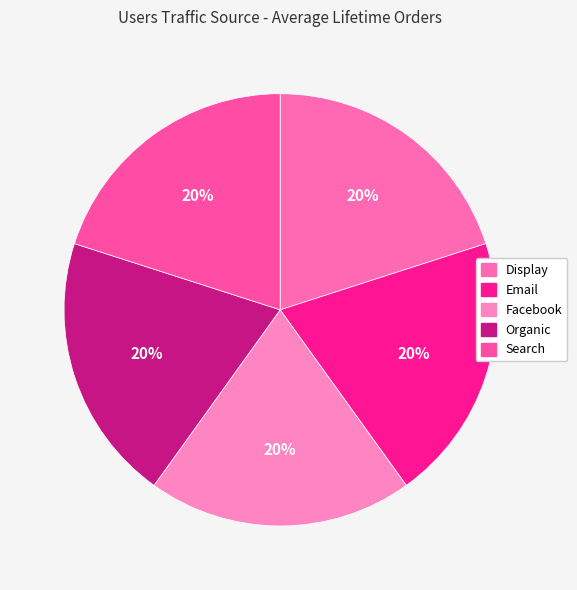

Count the number of slices in the pie.

5